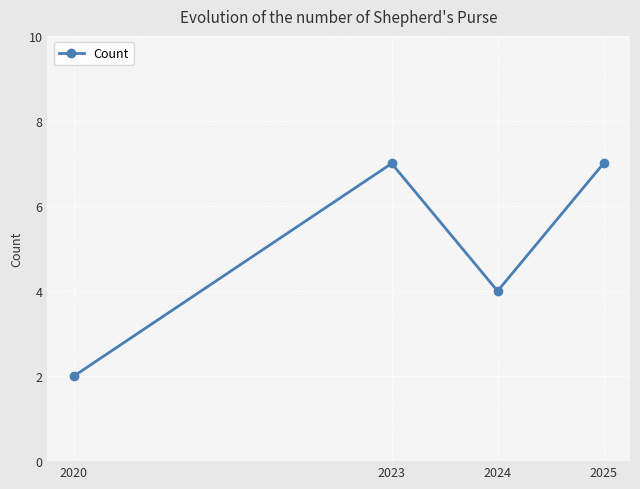

Is this an area chart (filled region under the line)?

No